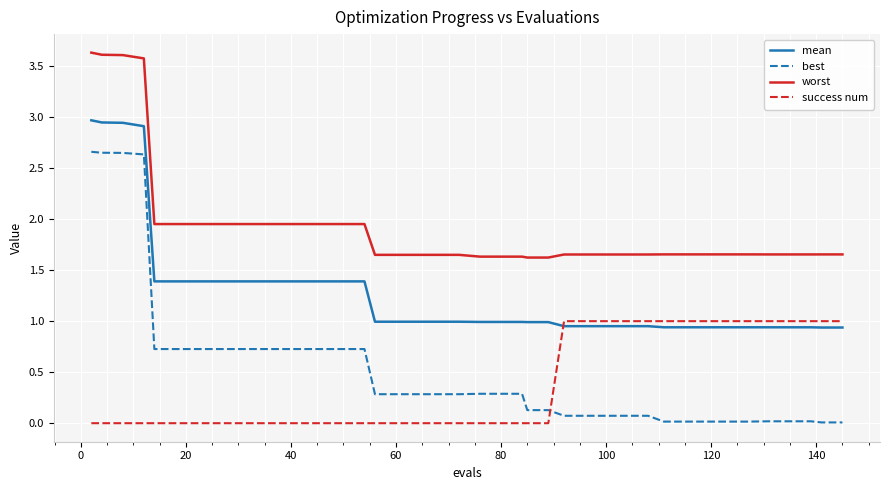

What is the highest value of the mean series?

3.0